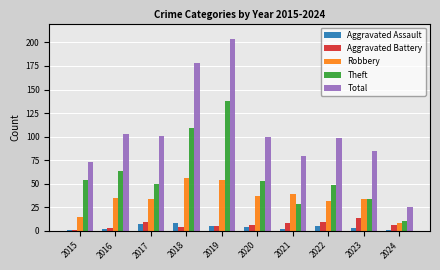

What is the difference between the highest and lowest values at 2017?

94